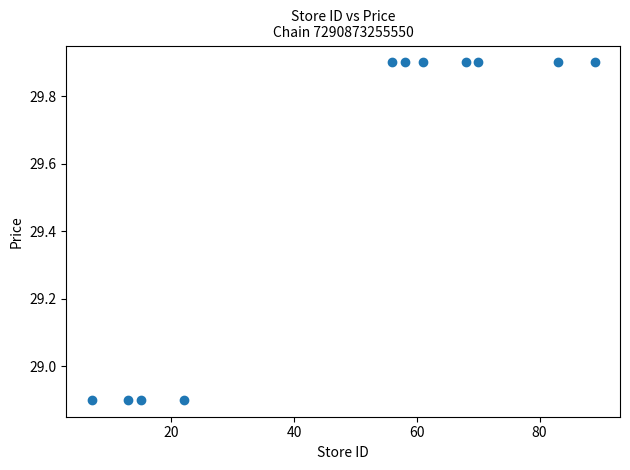

What is the range of X values (max minus min)?

82.0